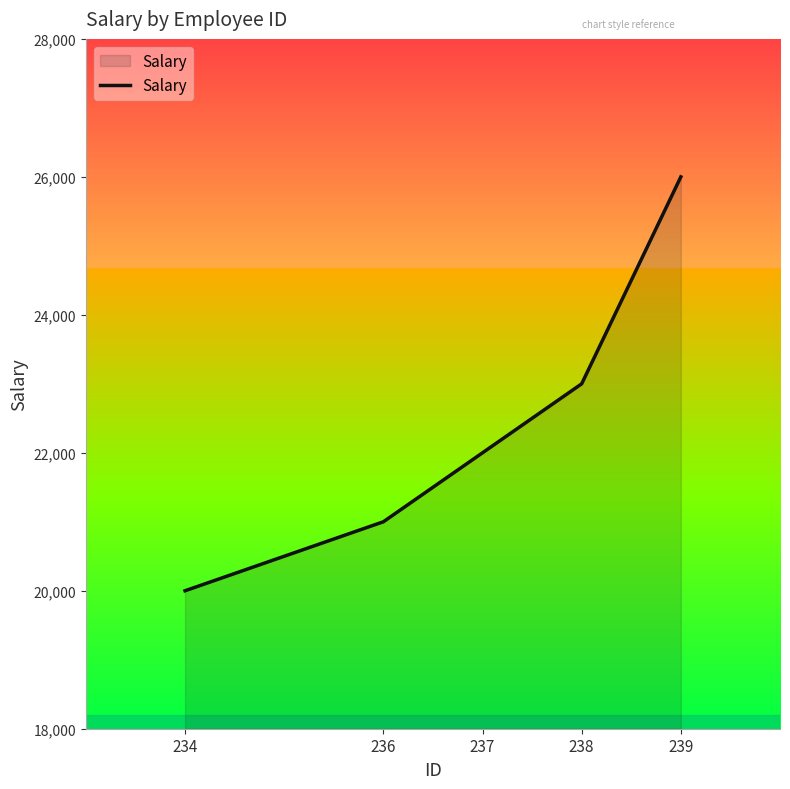

What is the change in value from 237 to 238?

+1000